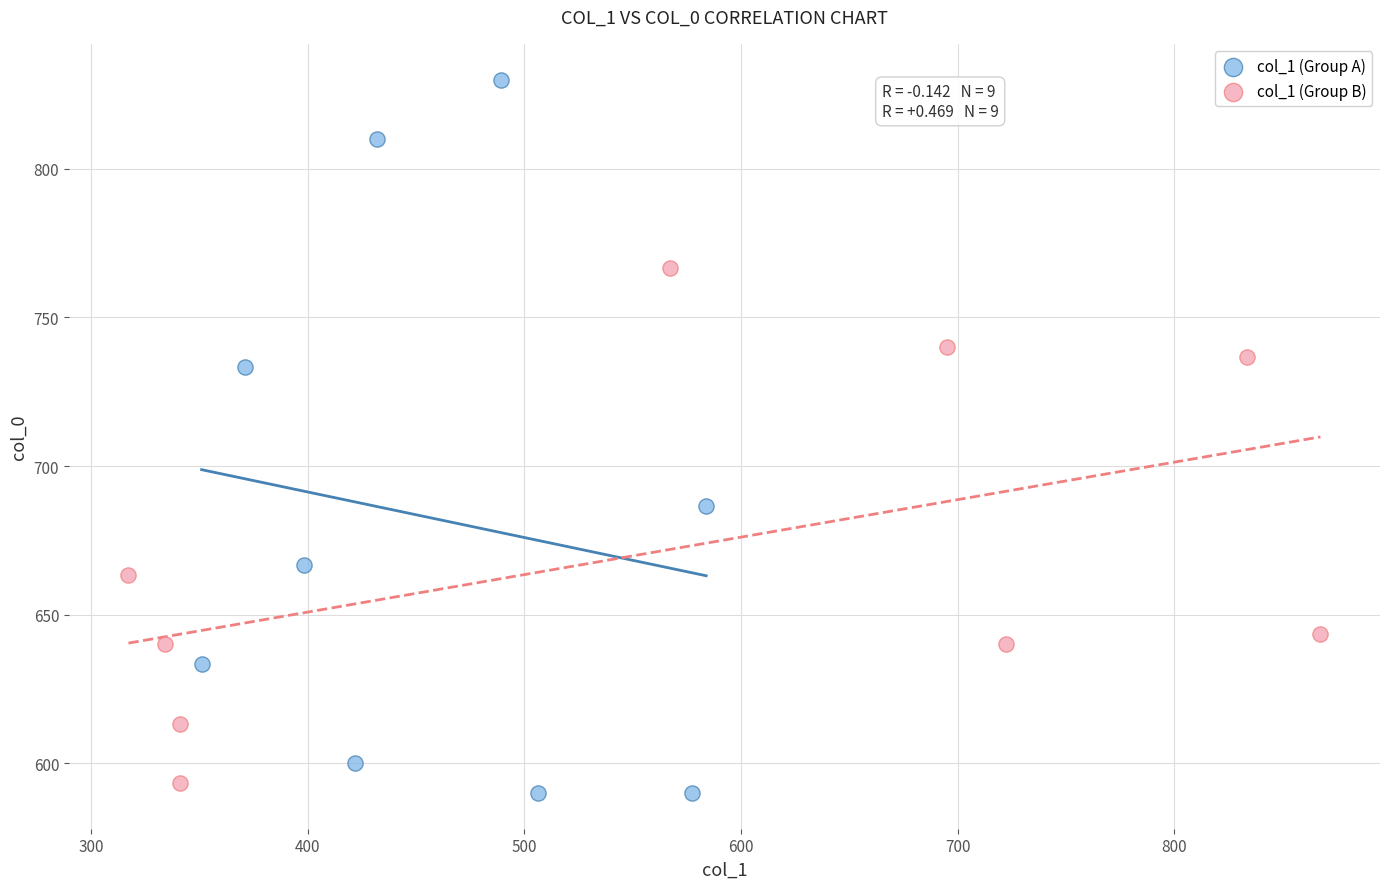

Which series reaches the maximum Y coordinate?

col_1 (Group A)